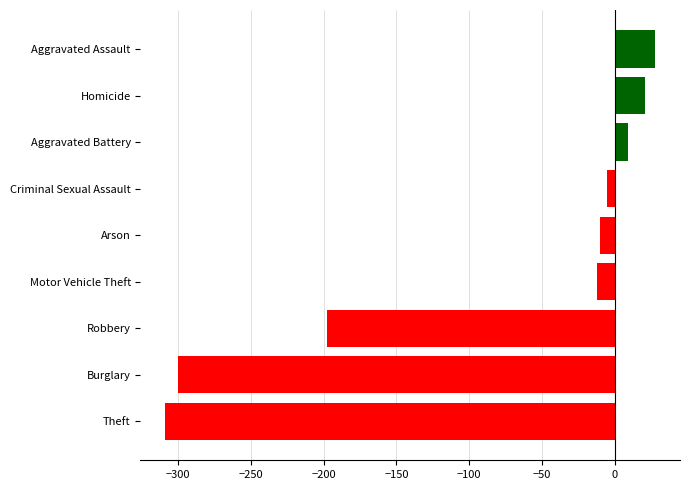

At which label is the value closest to -140?

Robbery